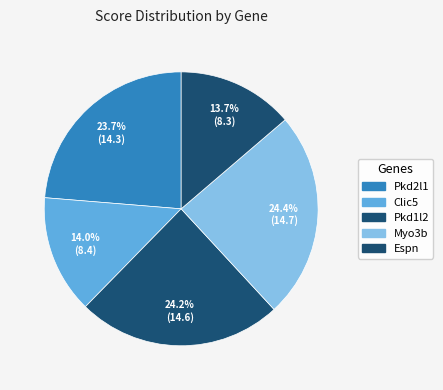

Which slice is the smallest?

Espn